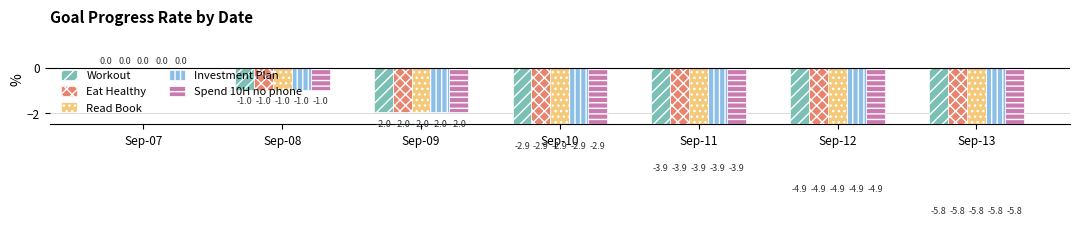

What is the difference between the second highest and minimum values in the Eat Healthy series?

4.8